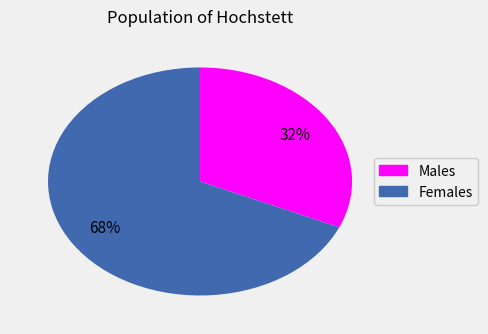

Is there any slice that represents more than half of the pie?

Yes